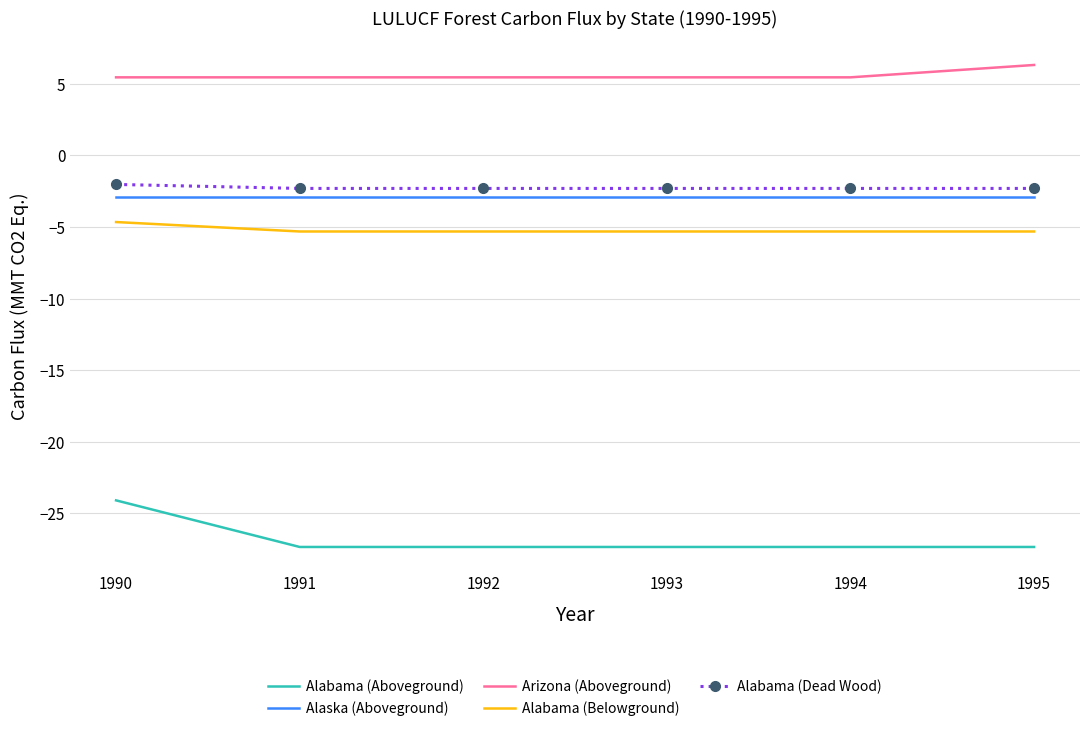

What value does the Alabama (Aboveground) series have at 1990?

-24.1